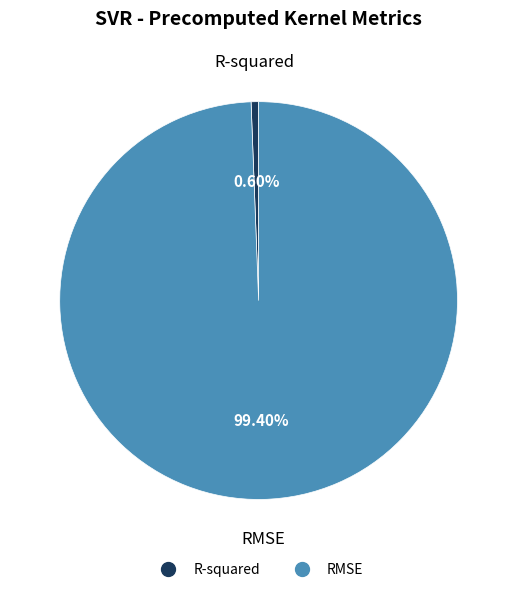

Is there a majority slice in this chart?

Yes